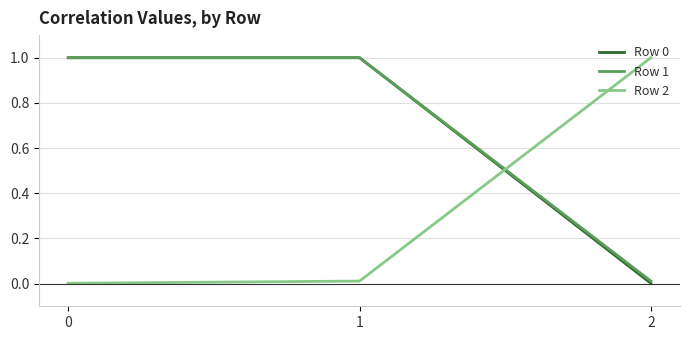

The Row 0 series shows 1.0 at 1. True or false?

True